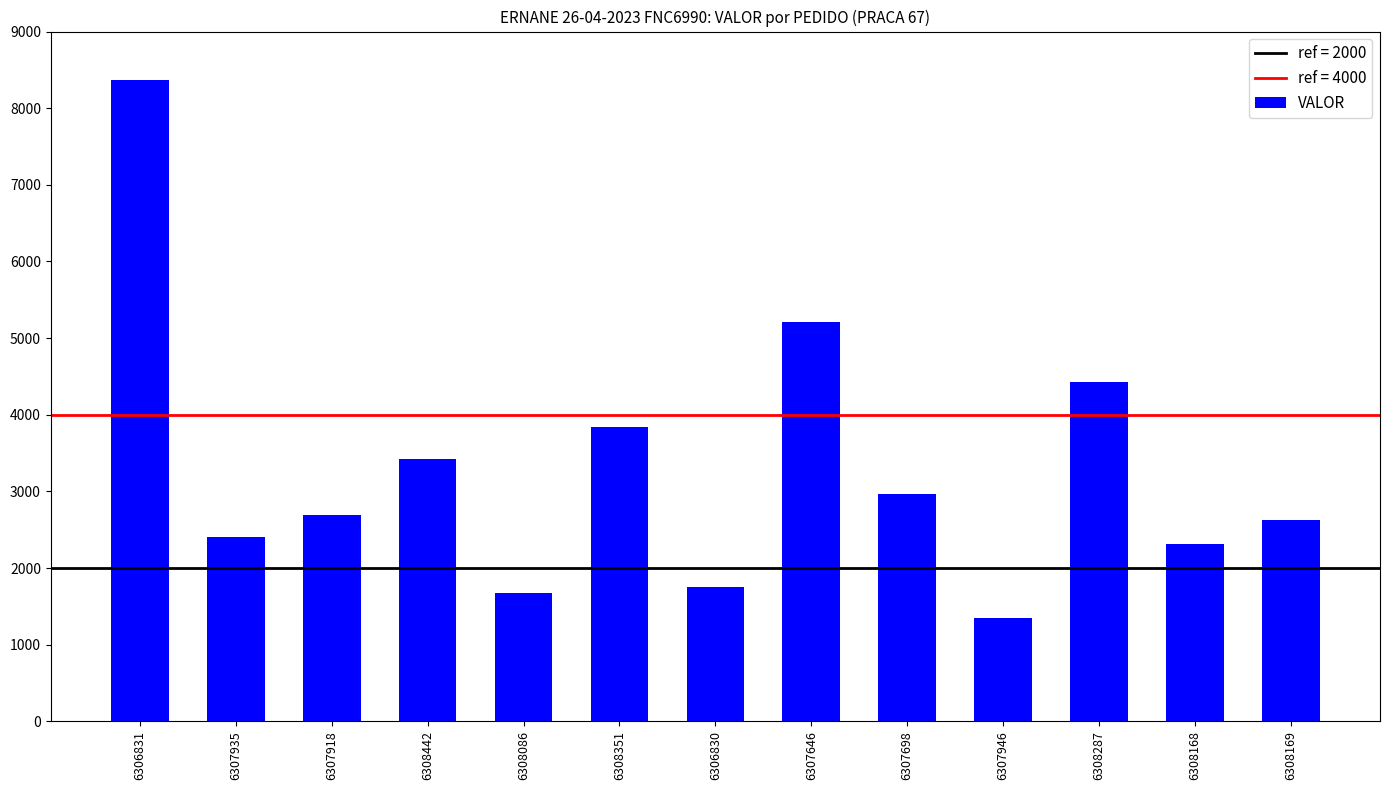

Reading right to left, extract all data points from this chart.

6308169=2628.6	6308168=2316.6	6308287=4427.6	6307946=1342.7	6307698=2963.6	6307646=5215.1	6306830=1749.6	6308351=3844.7	6308086=1678.8	6308442=3428.3	6307918=2686.3	6307935=2399.4	6306831=8366.1